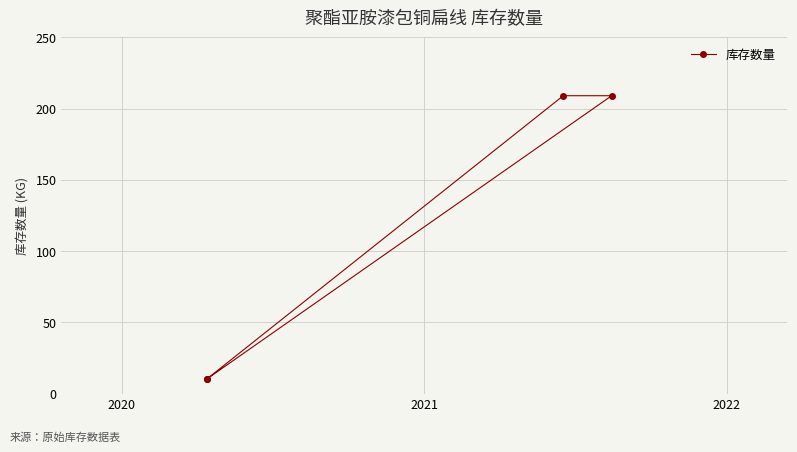

True or false: there are more than 1 points higher than both neighbors.

False